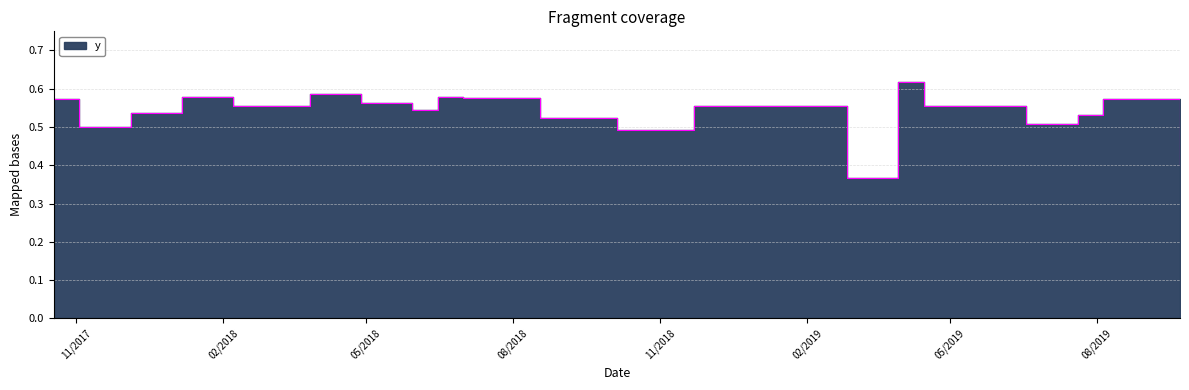

How many lines are shown in the chart?

1